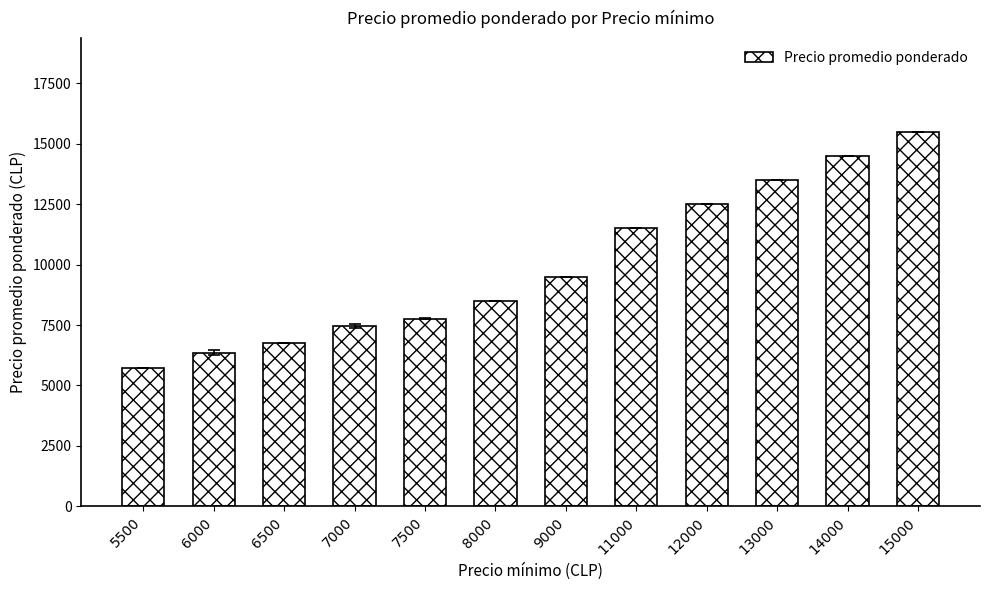

What is the difference between the second highest and minimum values?

8773